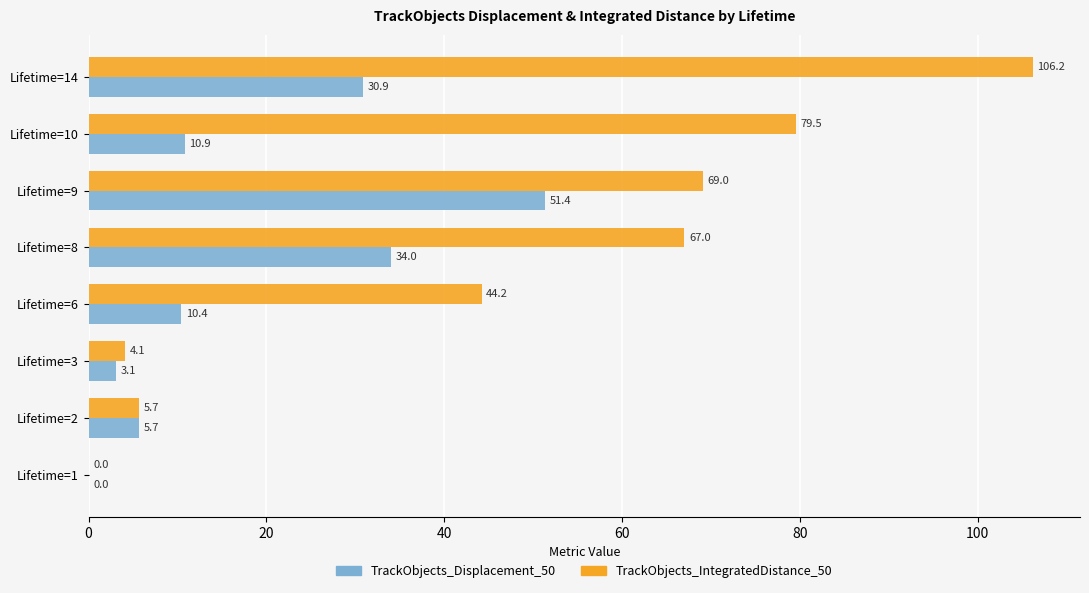

What is the sum of all TrackObjects_Displacement_50 values?

146.3